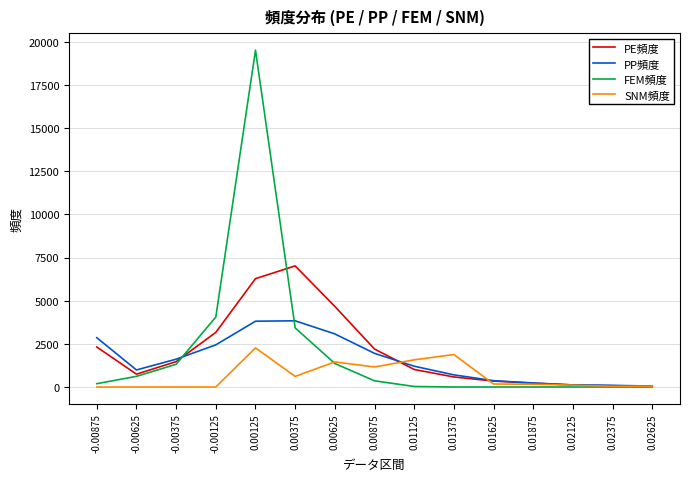

At which category is the sum across all series the highest?

0.00125